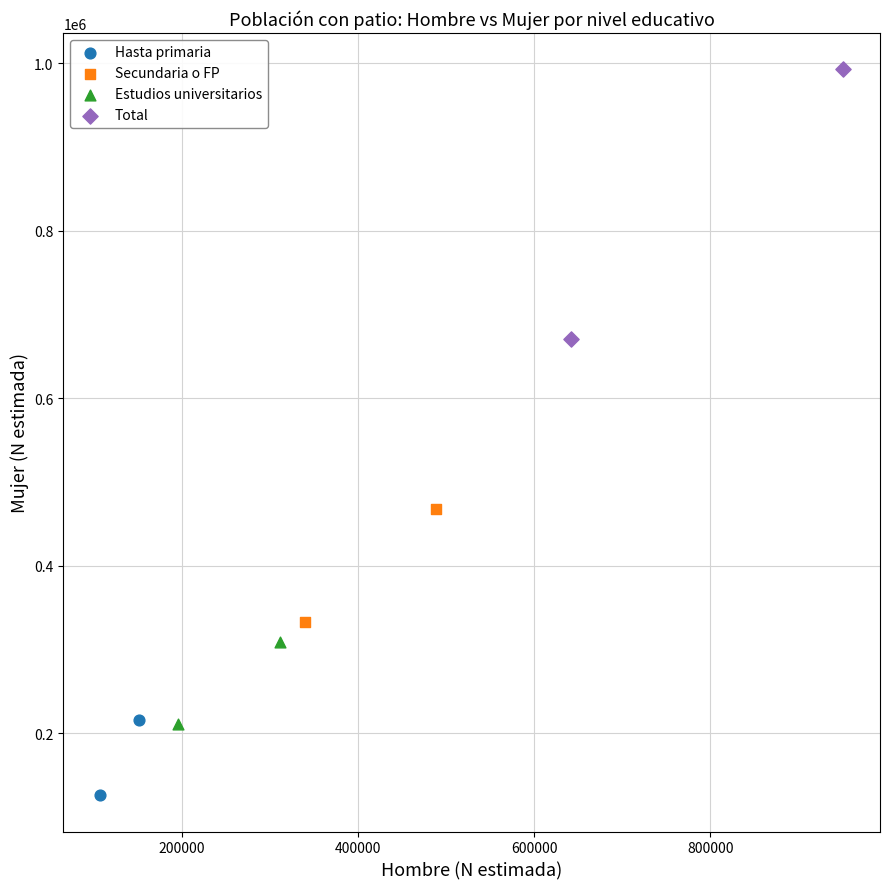

Which series contains the lowest Y value?

Hasta primaria